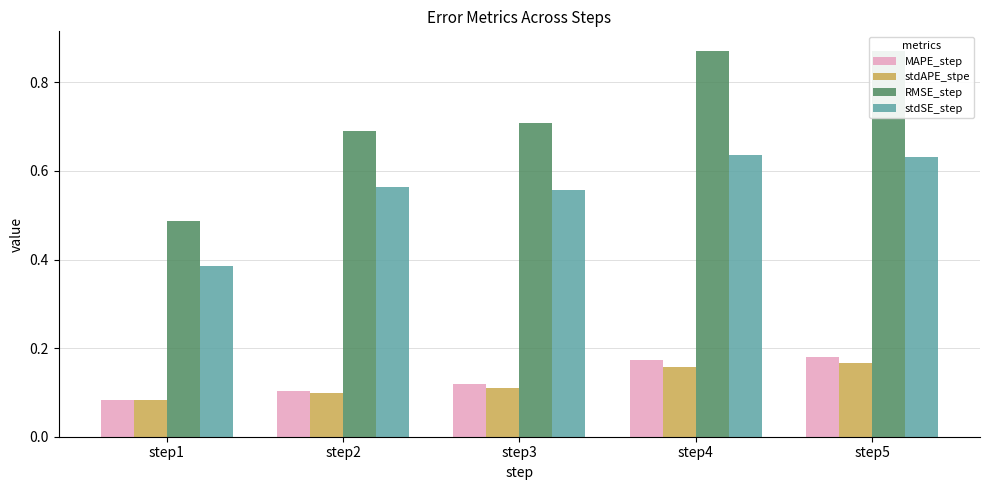

What is the greatest value displayed?

0.9